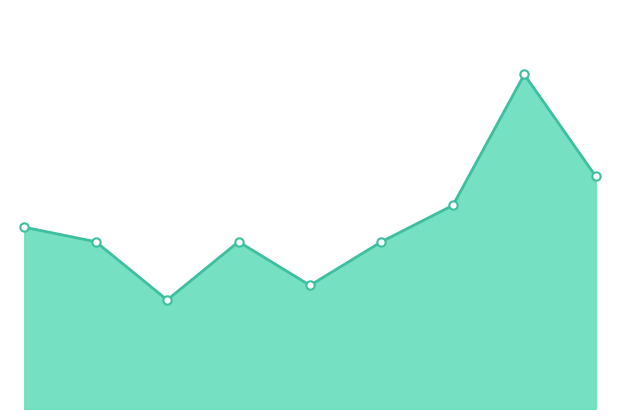

At which label does the data first exceed 23?

2015